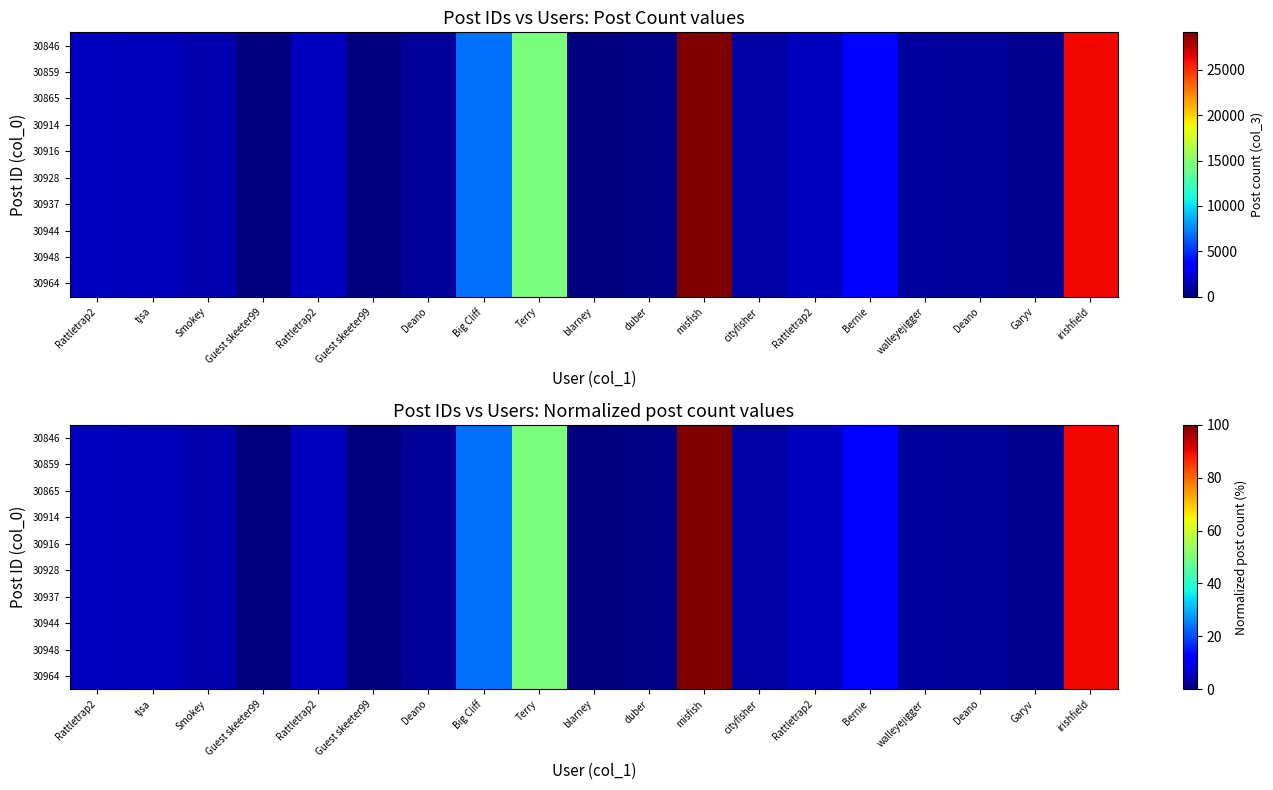

Rank the categories by 30846 value from lowest to highest.

Guest skeeter99, Guest skeeter99, blarney, duber, Garyv, Deano, Deano, walleyejigger, cityfisher, Smokey, tjsa, Rattletrap2, Rattletrap2, Rattletrap2, Bernie, Big Cliff, Terry, irishfield, misfish